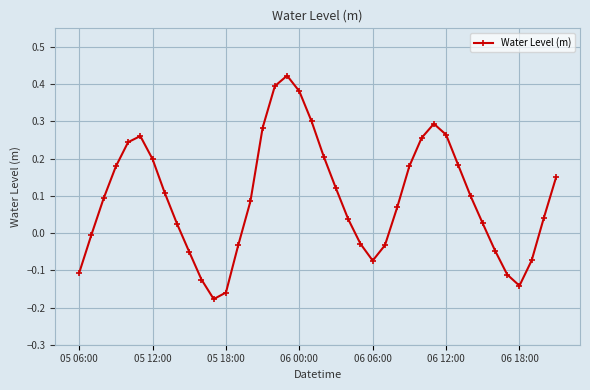

How many interior local peaks (higher than both neighbors) does the data have?

3